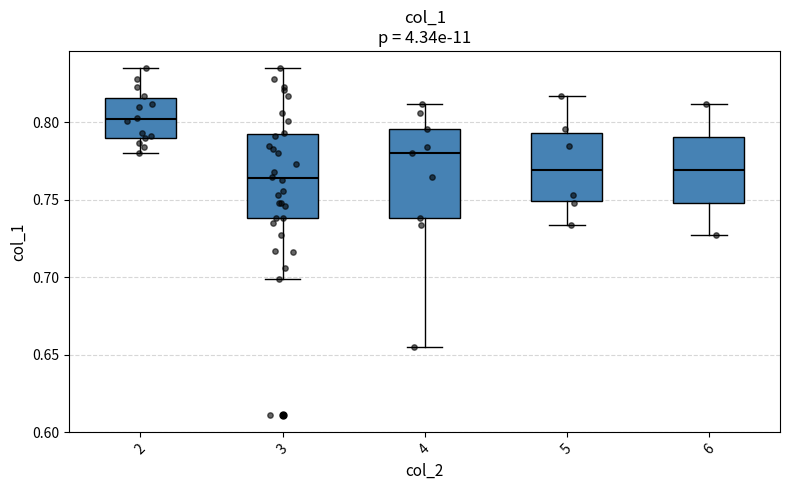

Which box has the lowest median line?

3